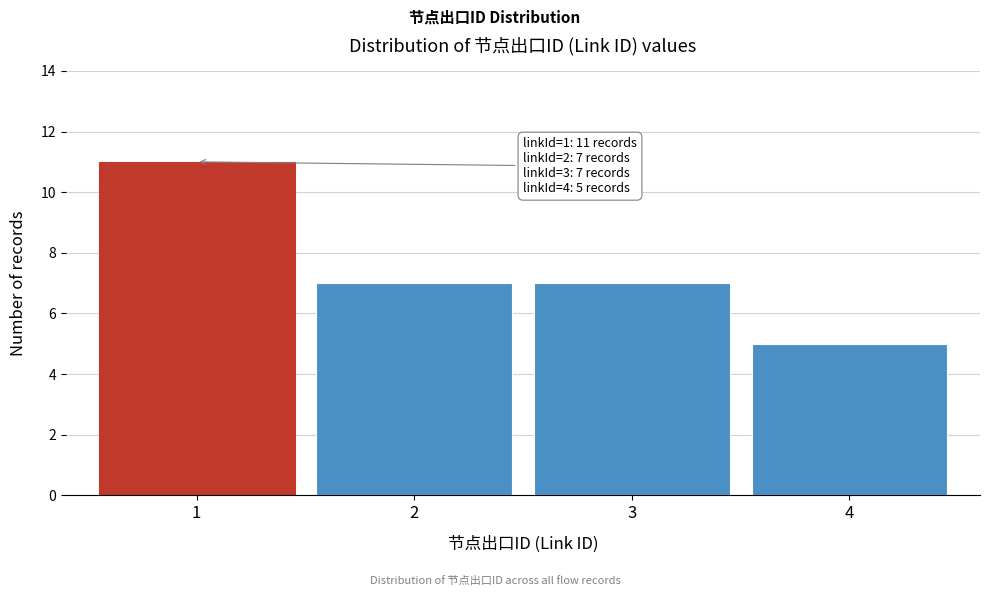

Reading right to left, transcribe all the data shown in this chart.

5	7	7	11